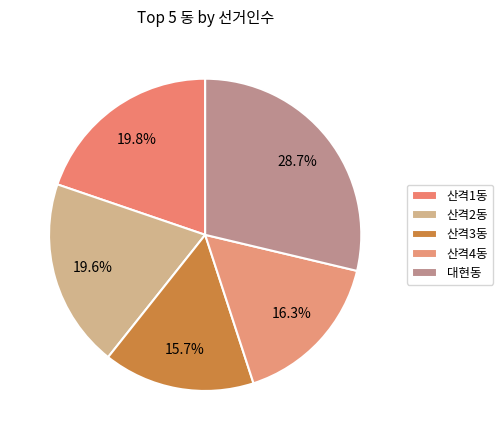

Does 산격1동 represent more than half of the total?

No